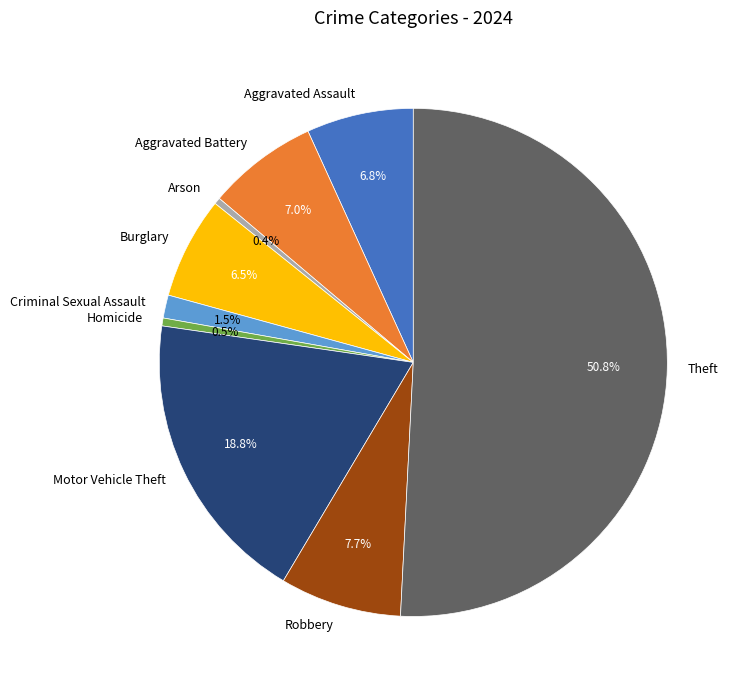

Count the number of slices in the pie.

9